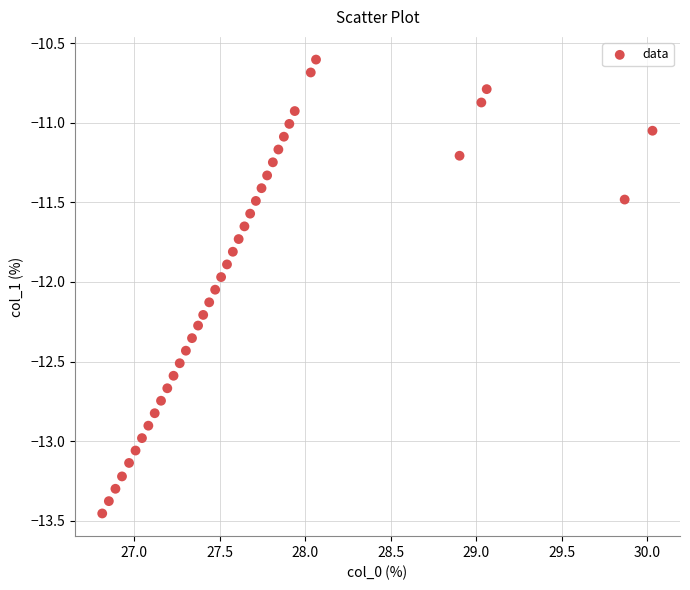

What is the range of Y values (max minus min)?

2.9